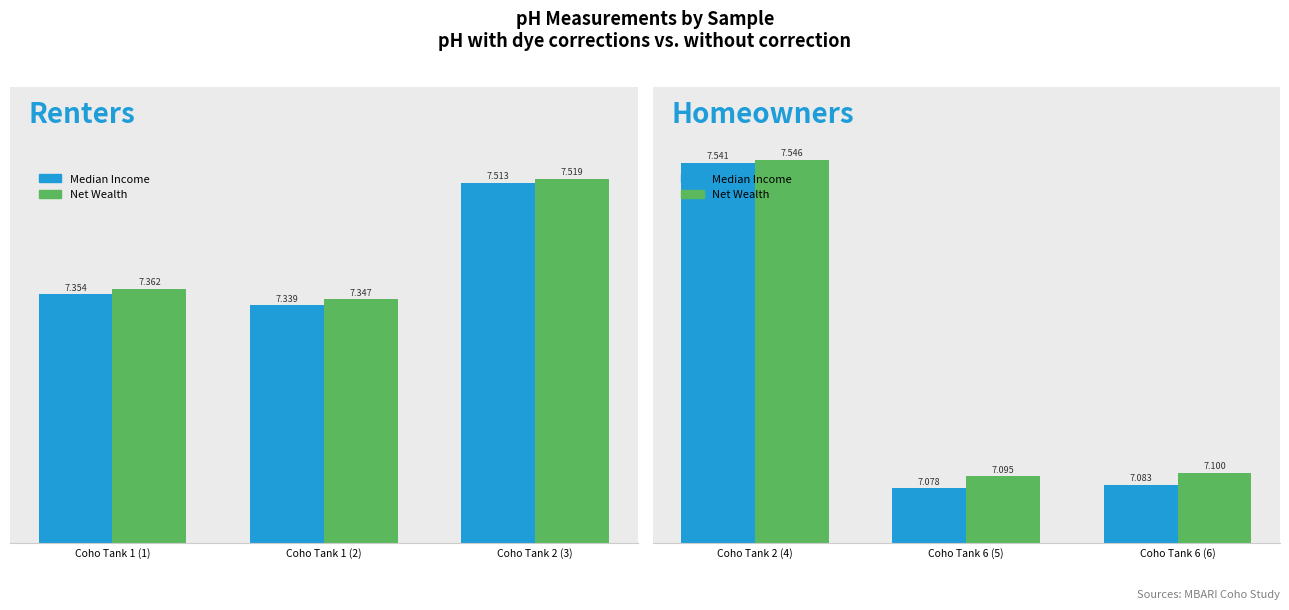

Which series has the widest spread of values?

Median Income